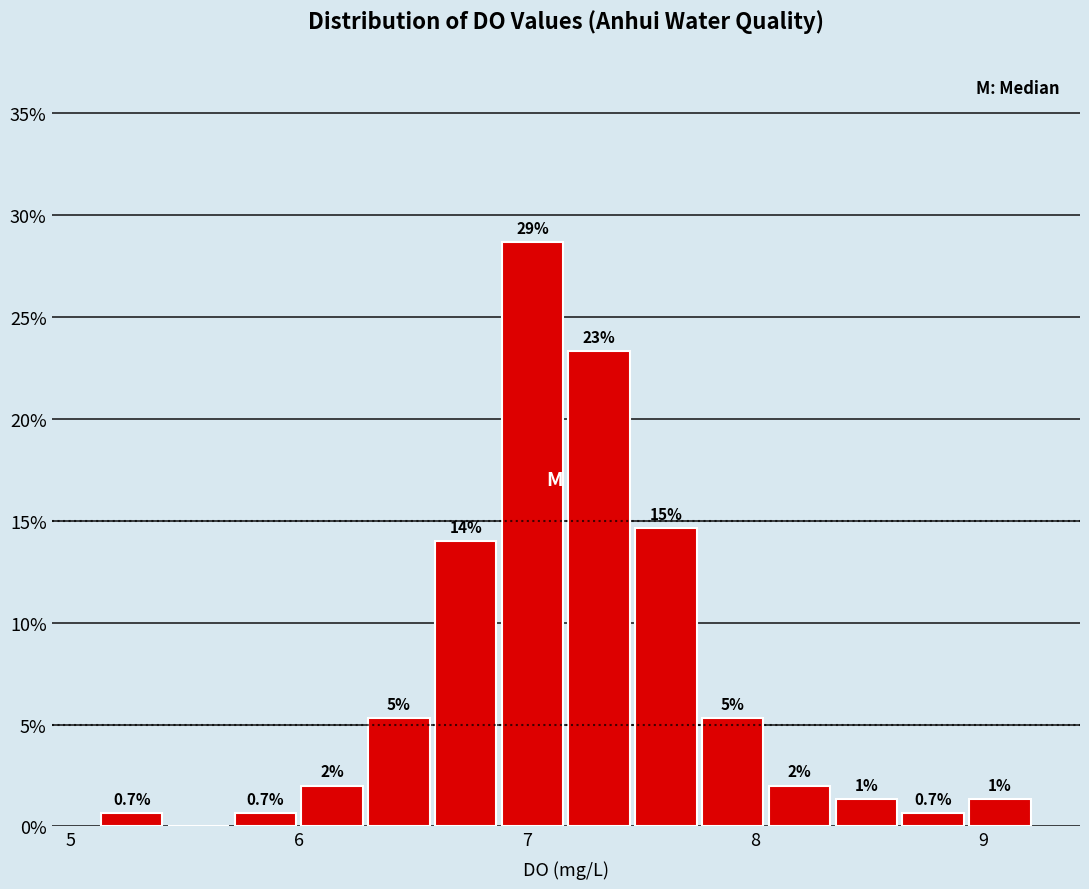

Read against the x-axis, roughly where is the centre of the tallest bar?

7.0